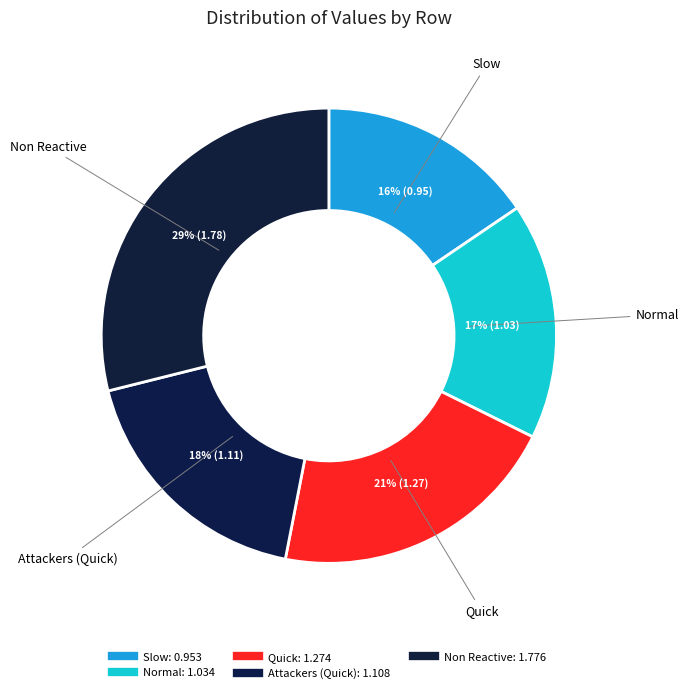

How many segments does this pie chart have?

5